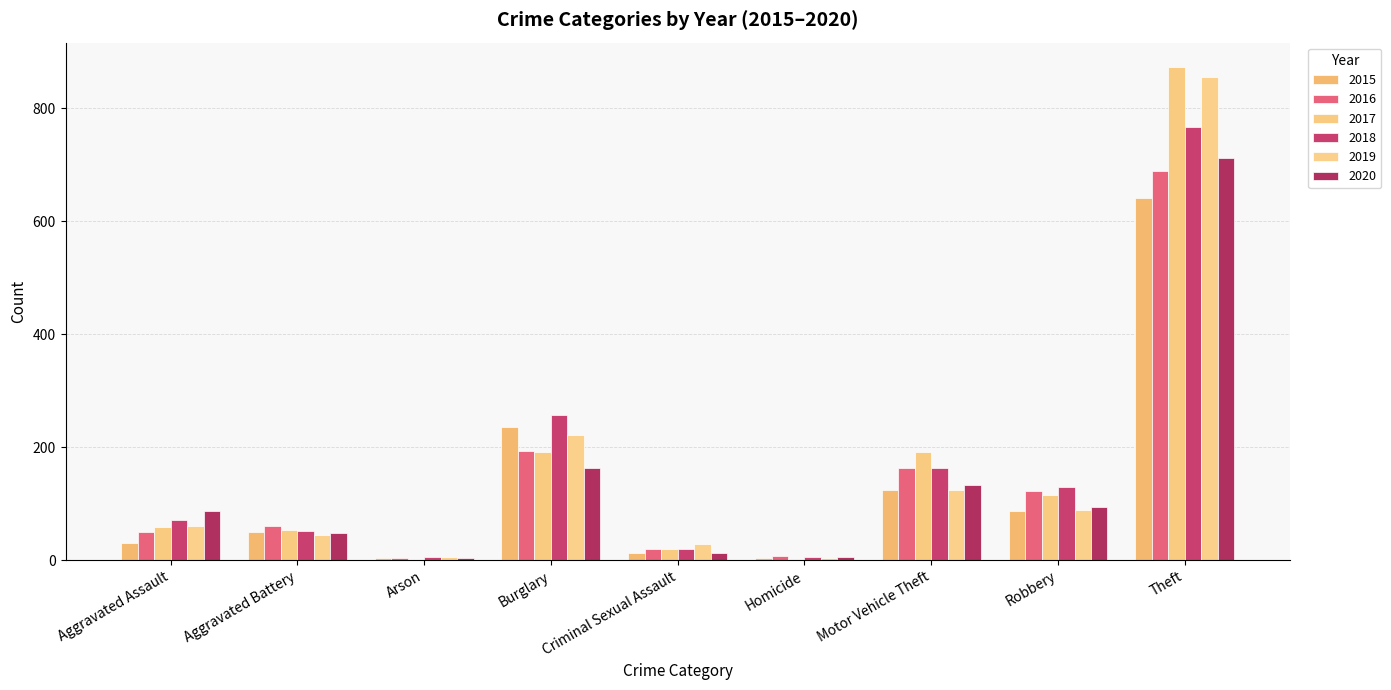

List the series in order of their peak value, lowest first.

2015, 2016, 2020, 2018, 2019, 2017